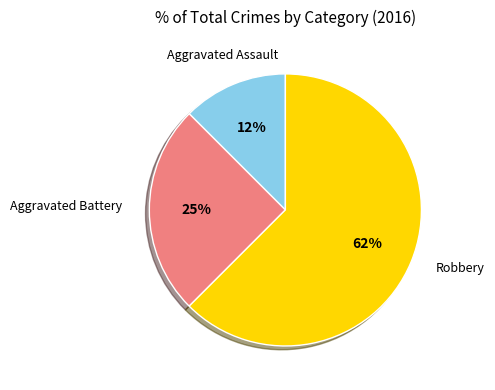

Combined, do Robbery and Aggravated Battery account for over 50%?

Yes